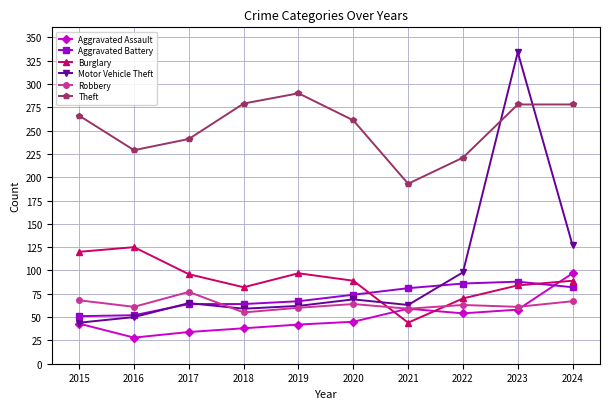

What is the average value of the Robbery series?

64